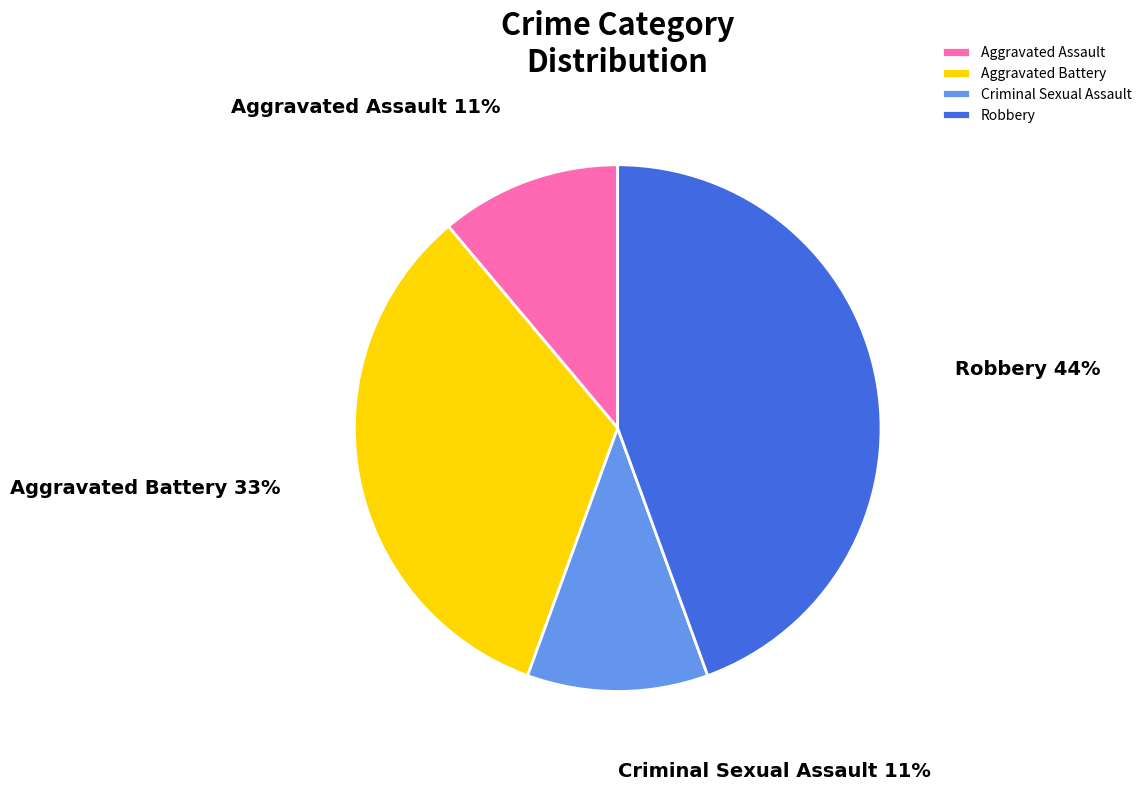

To the nearest percent, what is the average slice percentage?

25%